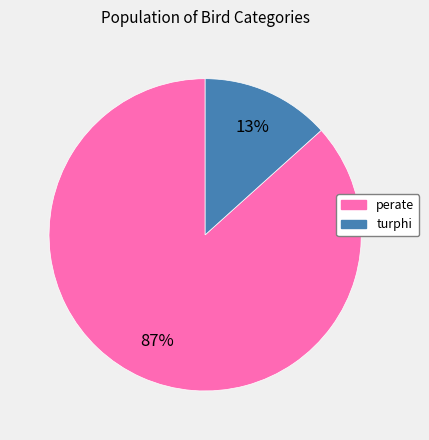

Combined, do perate and turphi account for over 50%?

Yes